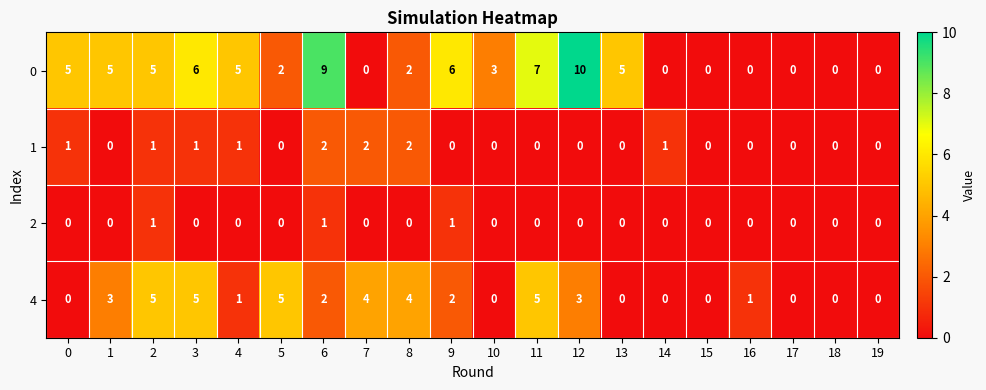

How many 0 values are between 0 and 6?

17